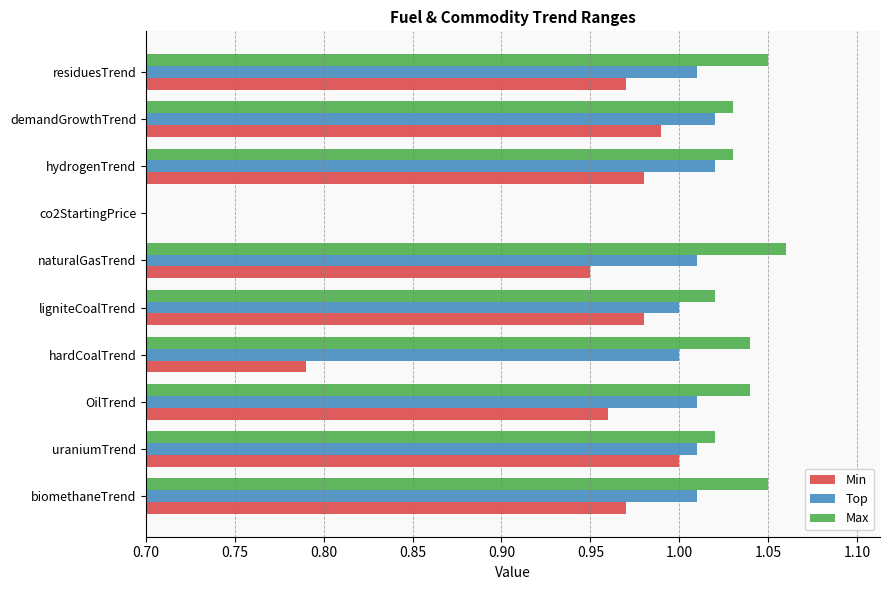

Reading left to right, list all the values displayed in this chart.

Min: 1.0	1.0	1.0	0.8	1.0	0.9	0.0	1.0	1.0	1.0
Top: 1.0	1.0	1.0	1.0	1.0	1.0	0.0	1.0	1.0	1.0
Max: 1.1	1.0	1.0	1.0	1.0	1.1	0.0	1.0	1.0	1.1